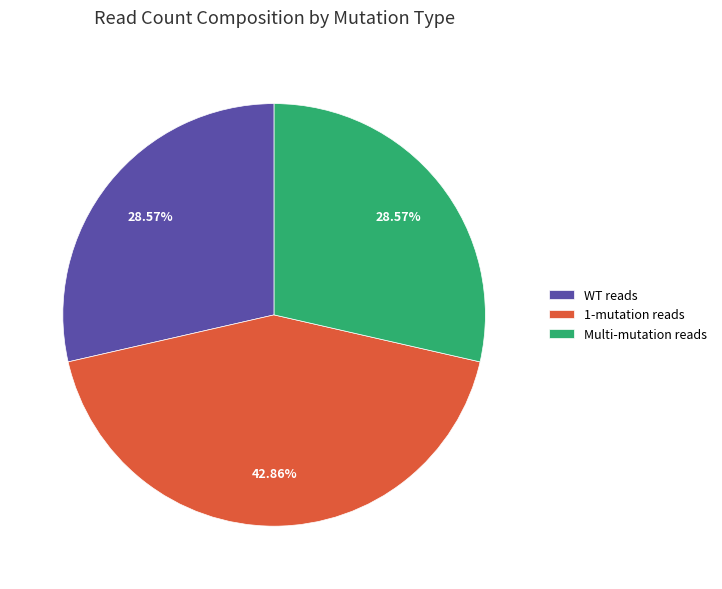

Do 1-mutation reads and WT reads together represent more than half of the pie?

Yes